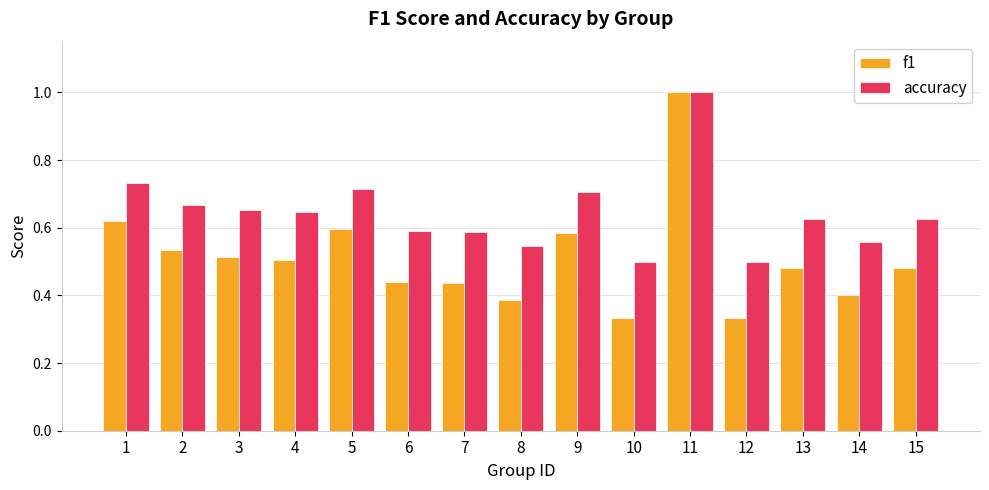

At 6, list the series in order from smallest to largest.

f1, accuracy